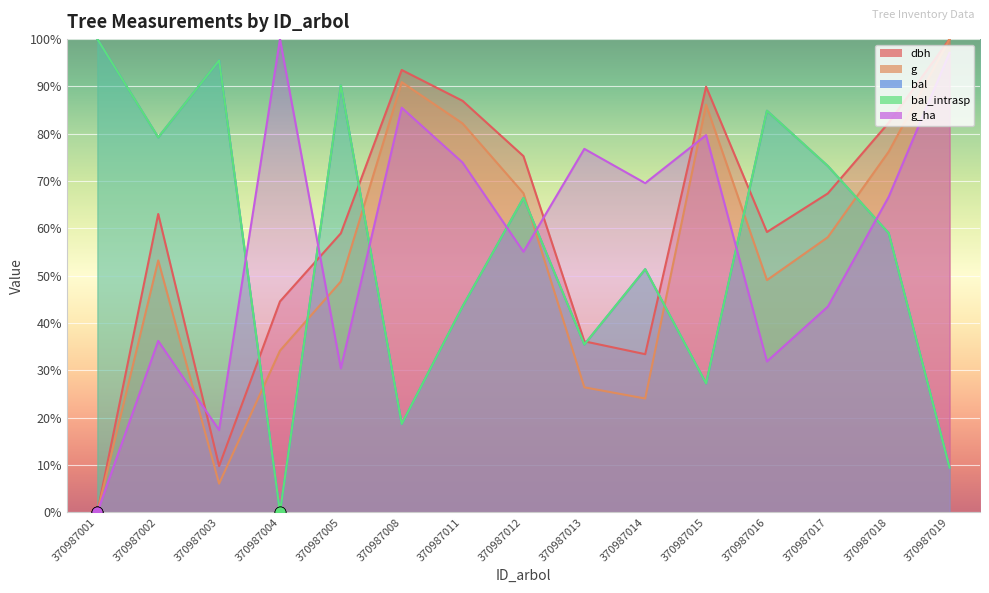

After their last crossing, which series has the higher values: g or g_ha?

g